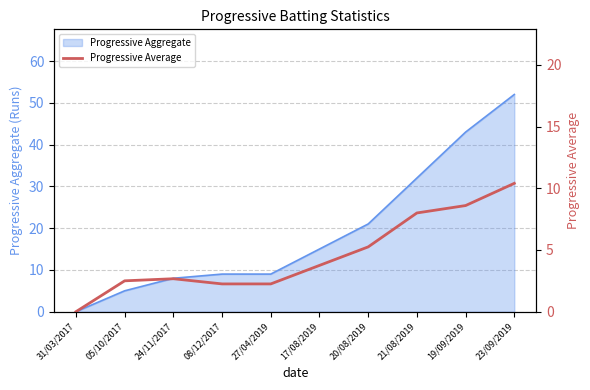

True or false: Progressive Aggregate has a value of 5 at 05/10/2017.

True